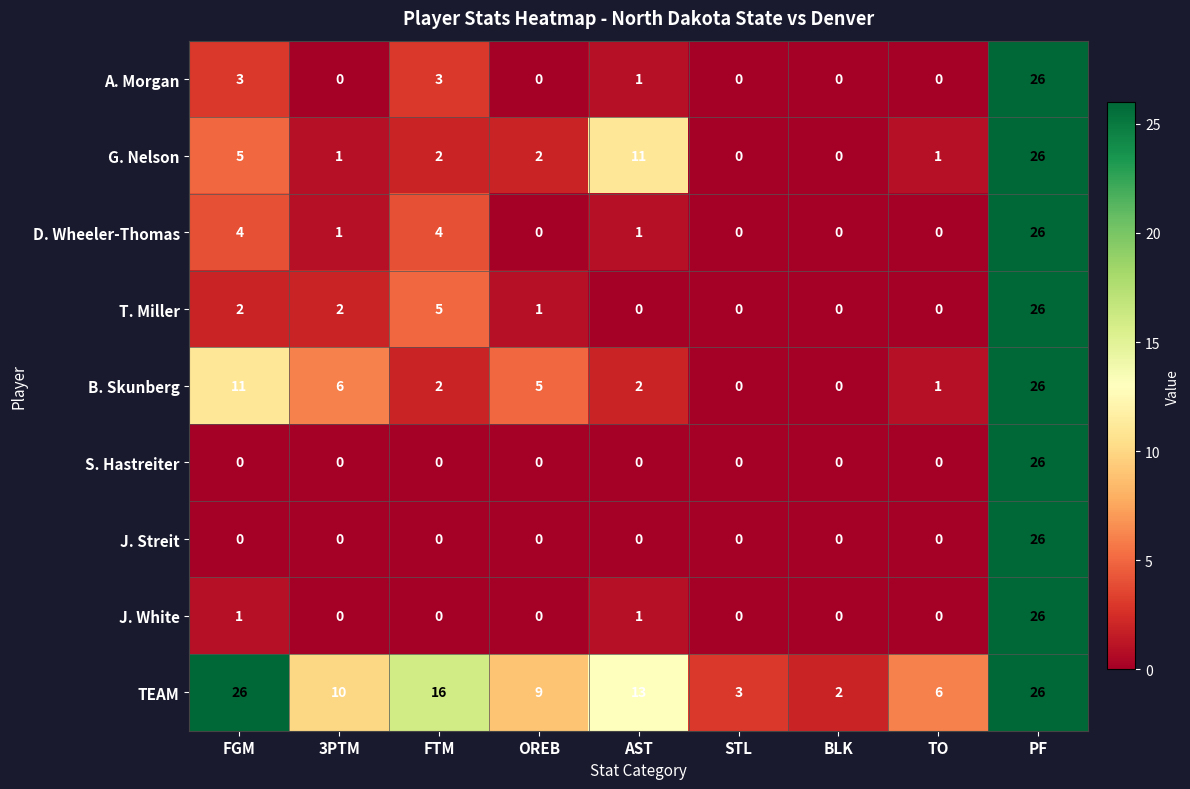

True or false: T. Miller has a value of -15 at TO.

False